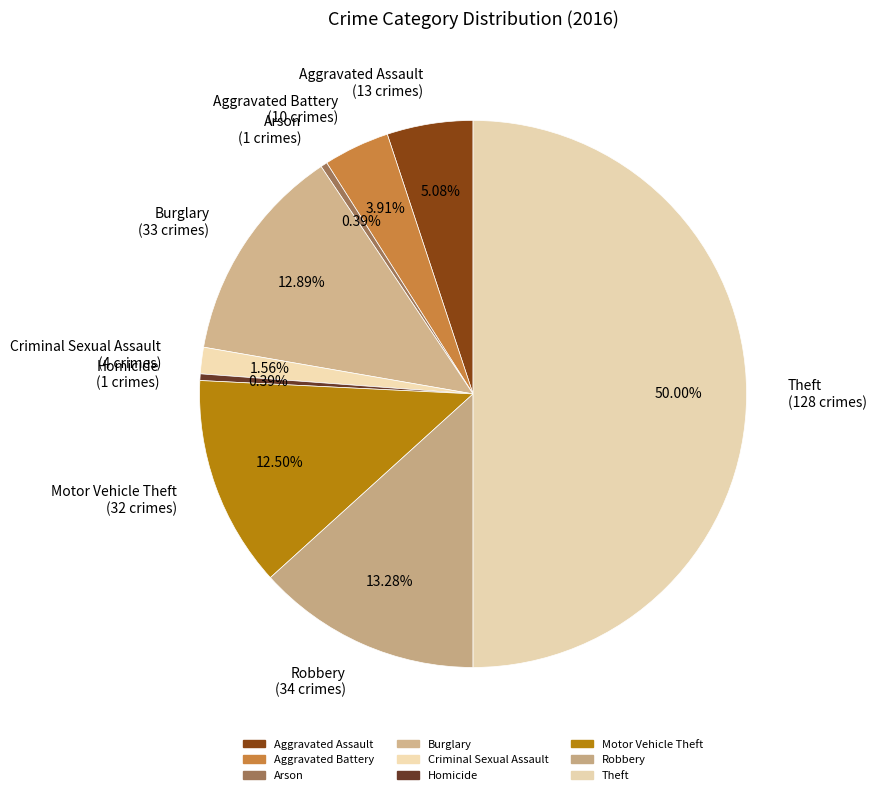

True or false: Motor Vehicle Theft accounts for 25% of the total.

False